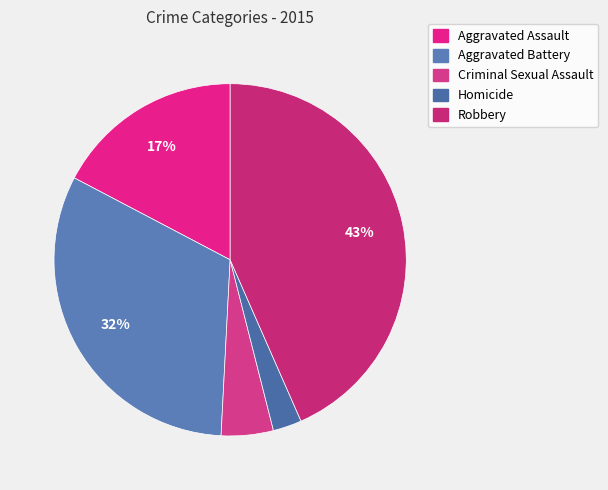

The Robbery slice represents 34% of the pie. True or false?

False